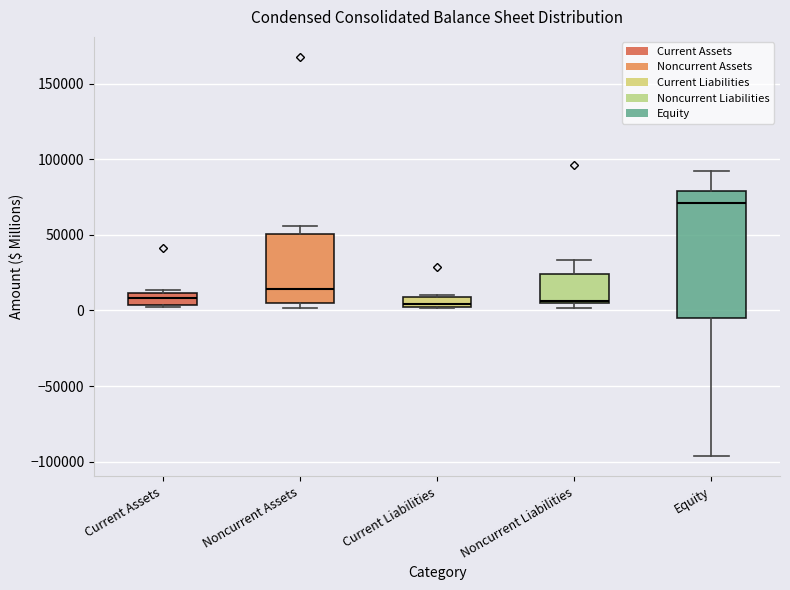

Which box is the tallest, from its lower edge to its upper edge?

Equity